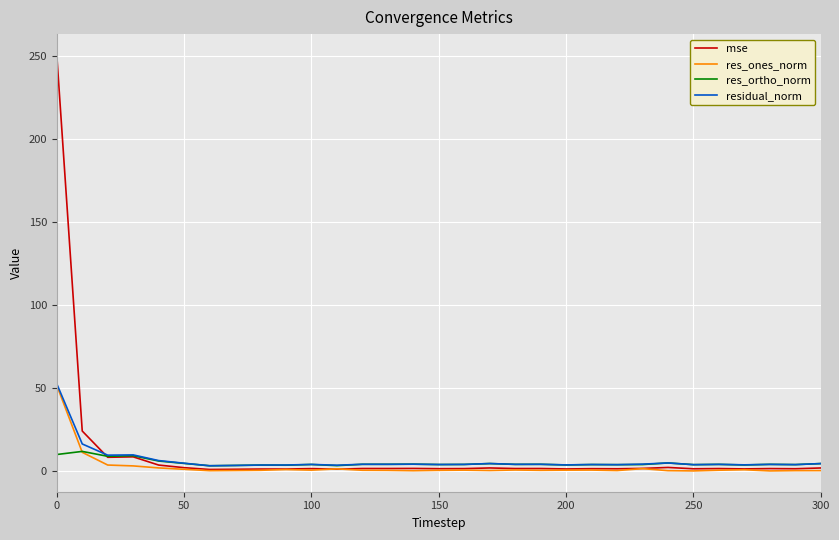

How many lines are shown in the chart?

4